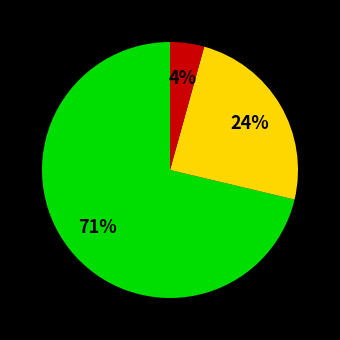

Is there any slice that represents more than half of the pie?

Yes